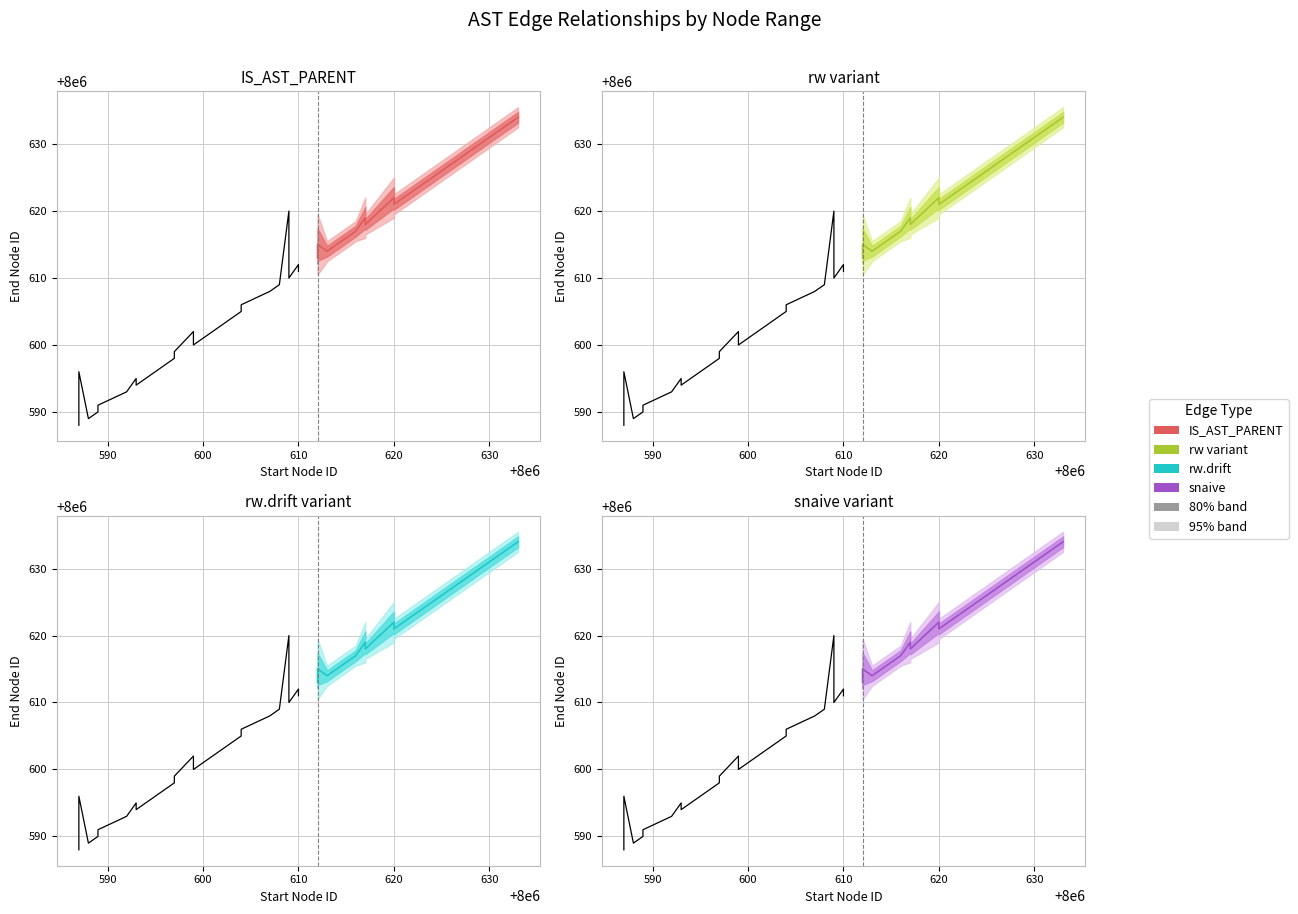

Reading right to left, what are all the values shown in this chart?

IS_AST_PARENT: 8000634	8000632	8000631	8000629	8000628	8000626	8000621	8000622	8000618	8000619	8000617	8000616	8000614	8000615	8000613
IS_AST_PARENT (rw): 8000634	8000632	8000631	8000629	8000628	8000626	8000621	8000622	8000618	8000619	8000617	8000616	8000614	8000615	8000613
IS_AST_PARENT (rw.drift): 8000634	8000632	8000631	8000629	8000628	8000626	8000621	8000622	8000618	8000619	8000617	8000616	8000614	8000615	8000613
IS_AST_PARENT (snaive): 8000634	8000632	8000631	8000629	8000628	8000626	8000621	8000622	8000618	8000619	8000617	8000616	8000614	8000615	8000613